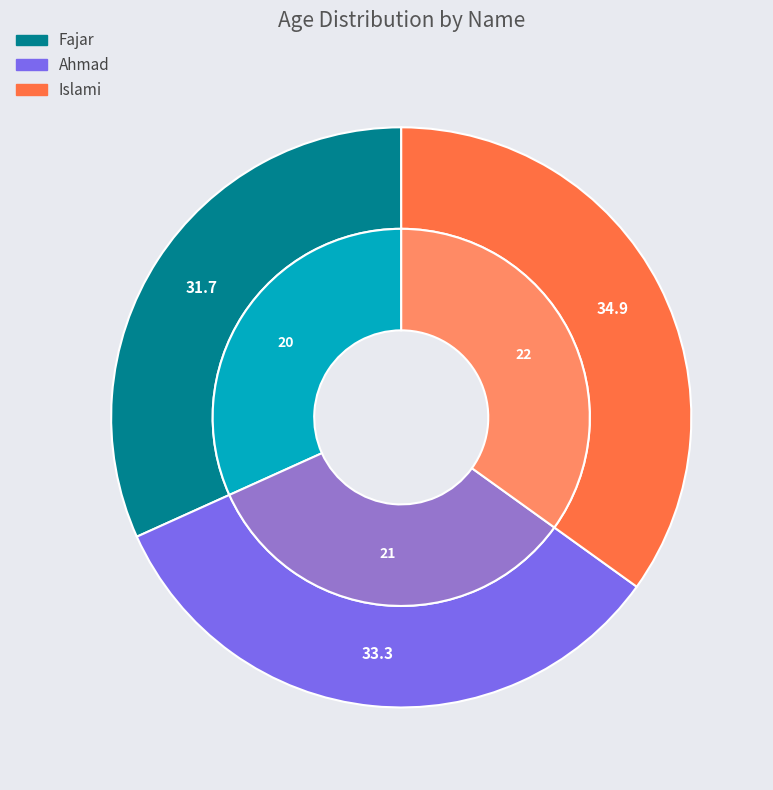

To the nearest percent, what percentage of the pie is Fajar?

32%